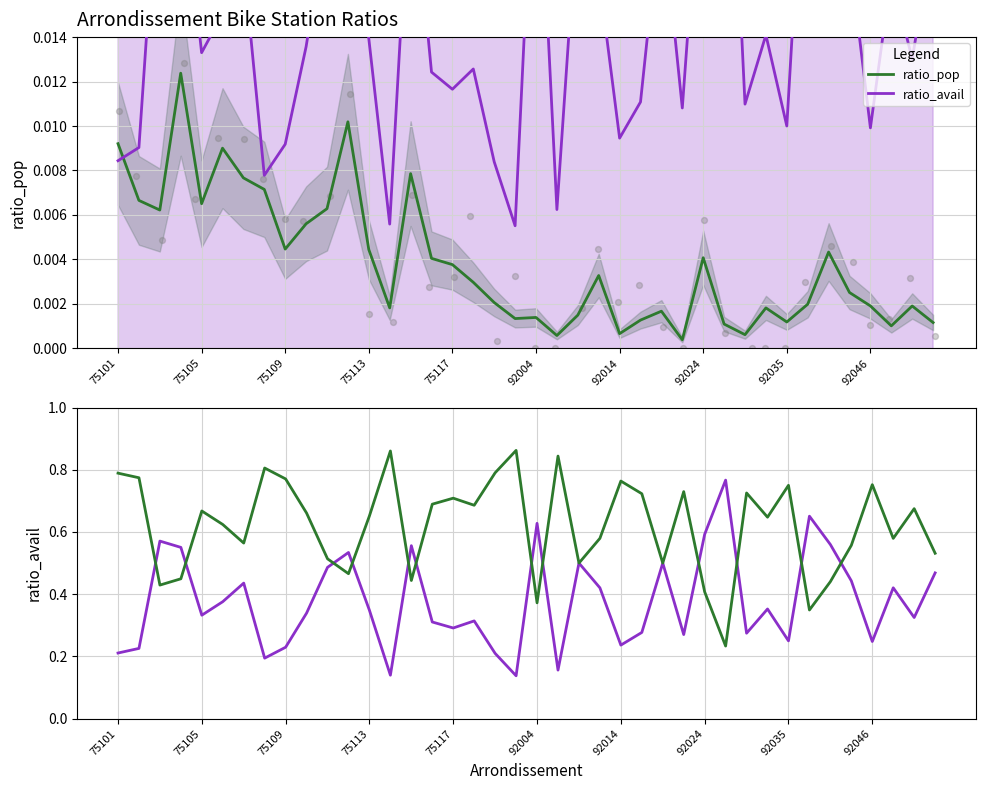

Is the value of 1 - ratio_avail at 21 greater than the value of ratio_avail (scaled) at 27?

Yes